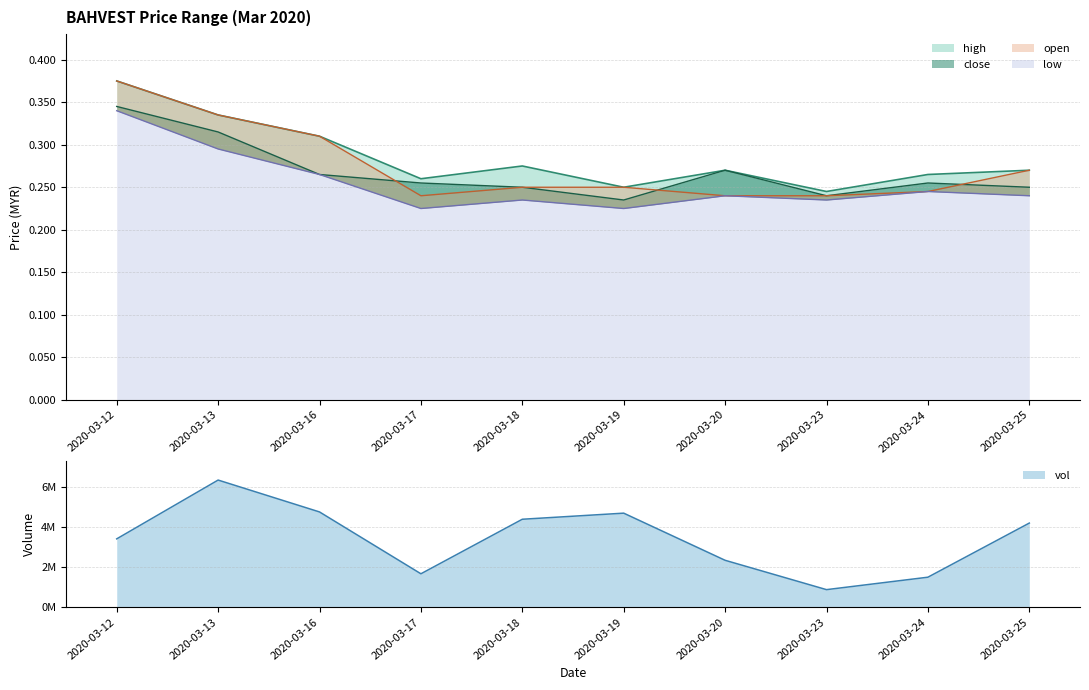

Reading right to left, list all the values displayed in this chart.

high: 0.3	0.3	0.2	0.3	0.2	0.3	0.3	0.3	0.3	0.4
close: 0.2	0.3	0.2	0.3	0.2	0.2	0.3	0.3	0.3	0.3
open: 0.3	0.2	0.2	0.2	0.2	0.2	0.2	0.3	0.3	0.4
low: 0.2	0.2	0.2	0.2	0.2	0.2	0.2	0.3	0.3	0.3